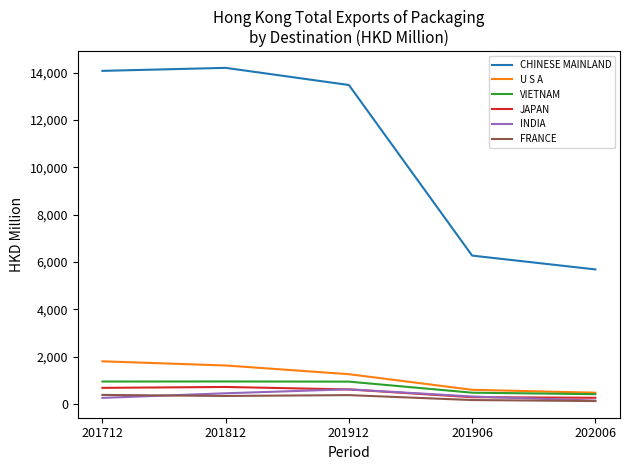

True or false: INDIA and CHINESE MAINLAND cross at least once.

False